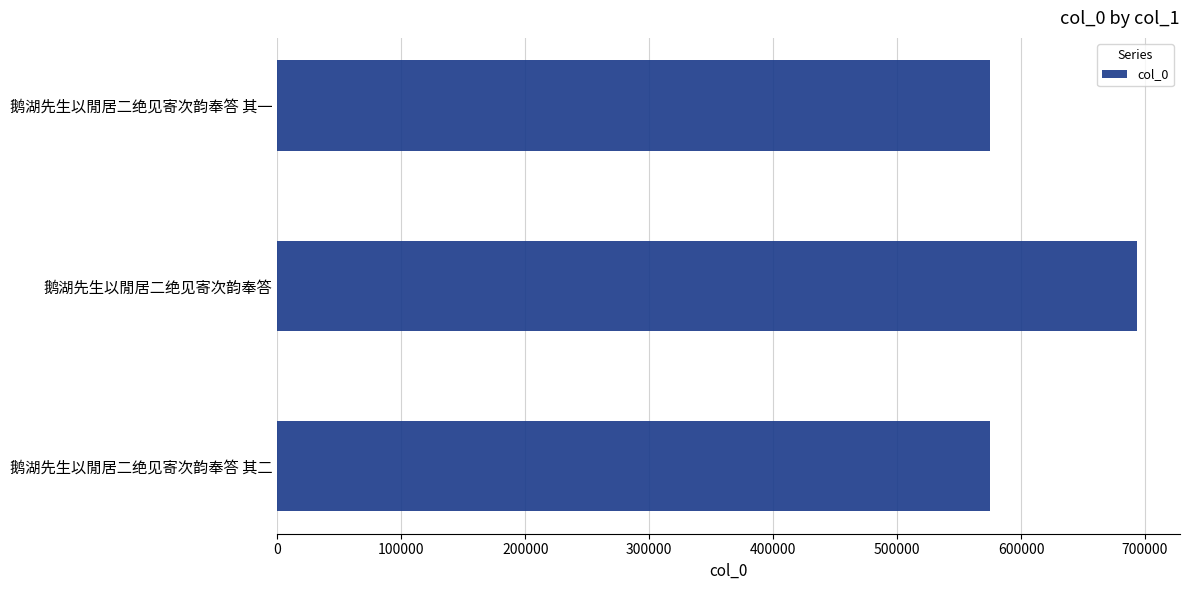

What is the difference between the maximum and minimum values?

118317